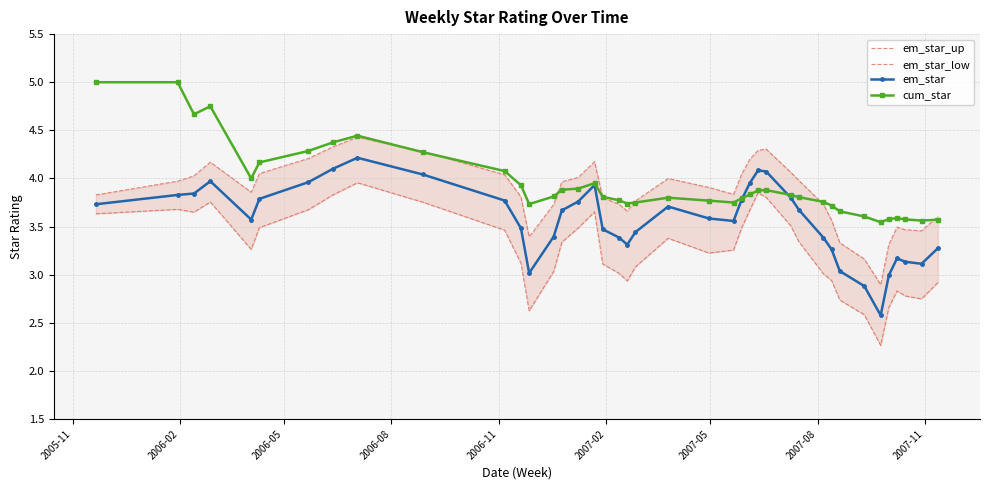

True or false: em_star has more than 2 points higher than both neighbors.

True